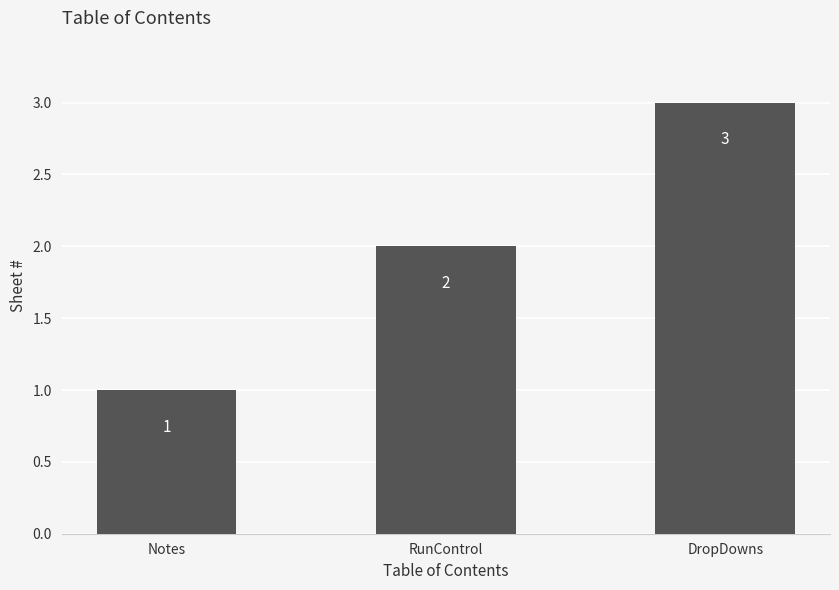

Reading left to right, list all the values displayed in this chart.

1	2	3